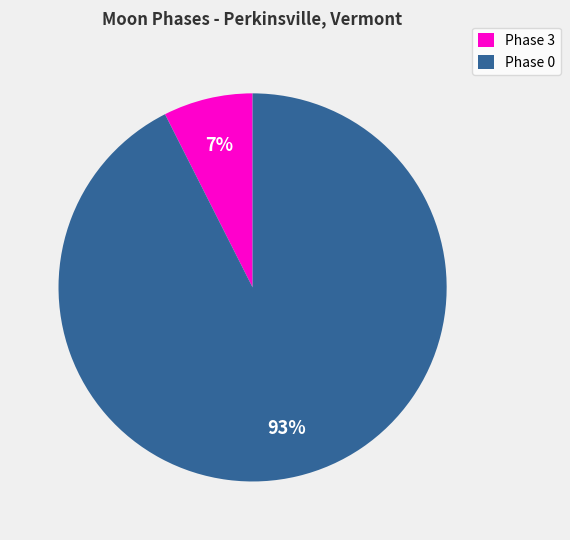

Which category accounts for the majority?

Phase 0